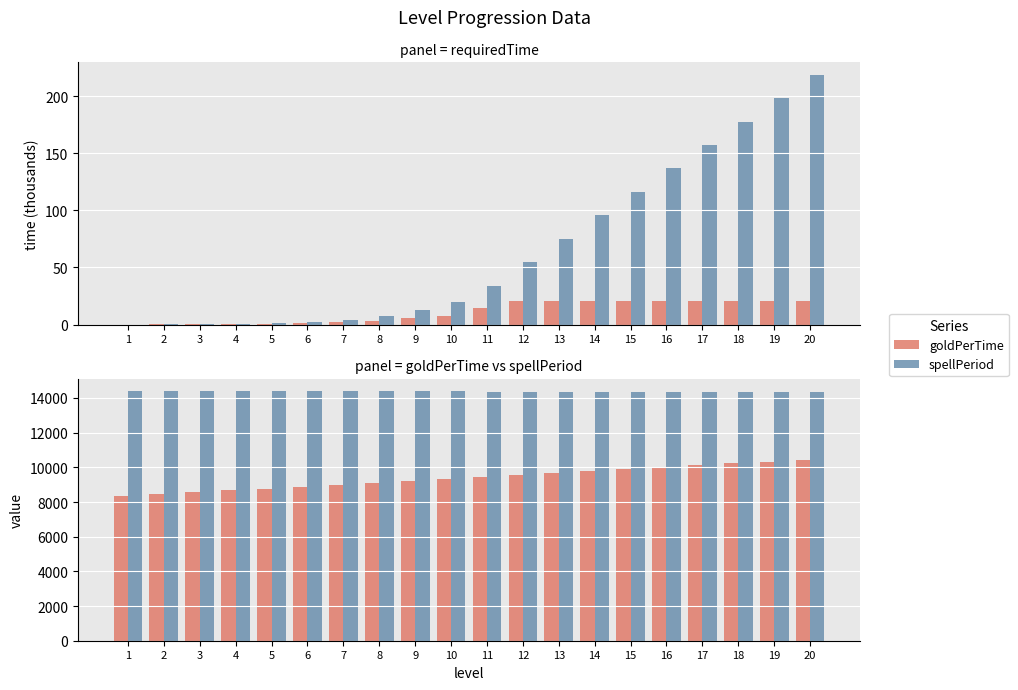

Between 1 and 17, which is larger?

17